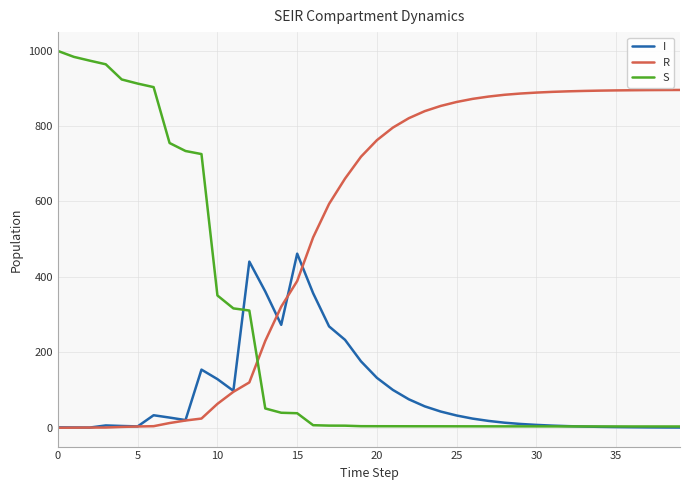

After their last crossing, which series has the higher values: R or S?

R